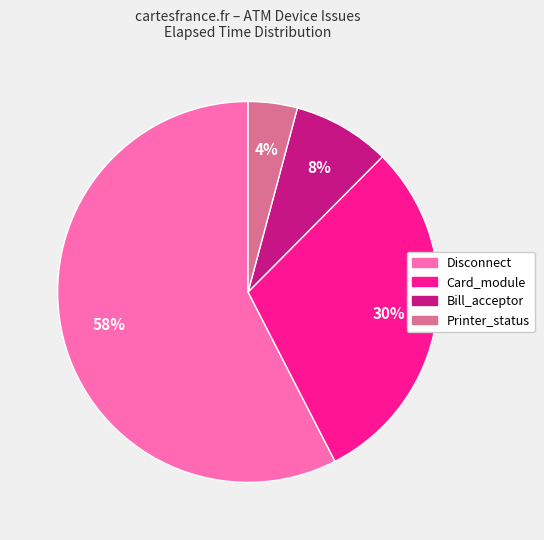

Is there any slice that represents more than half of the pie?

Yes